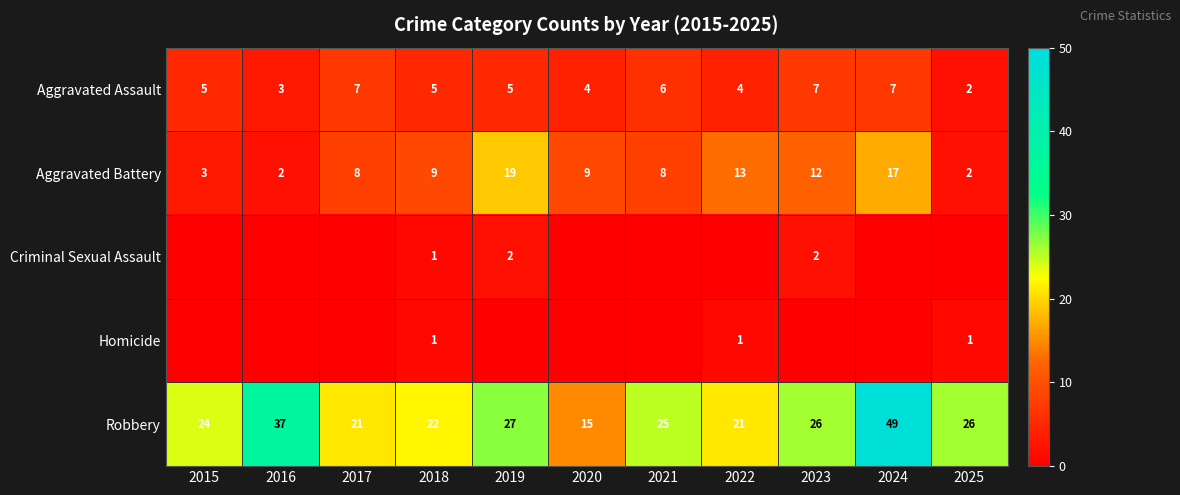

The Aggravated Assault series shows 5 at 2016. True or false?

False